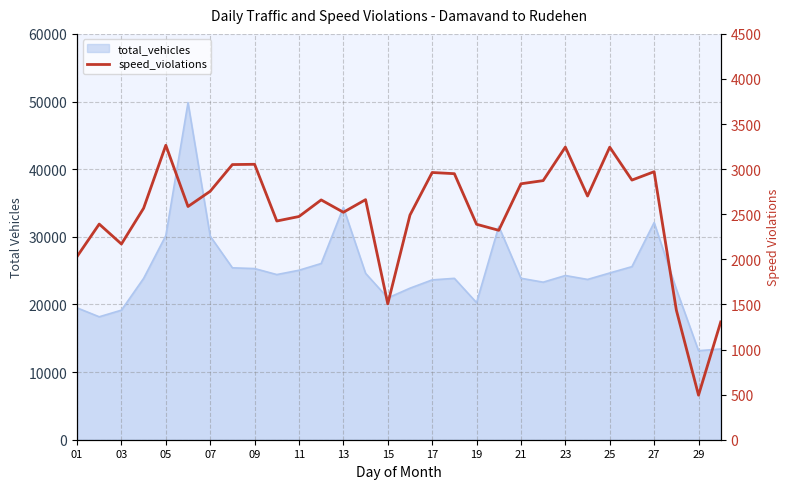

How many data points are less than 2659?

15